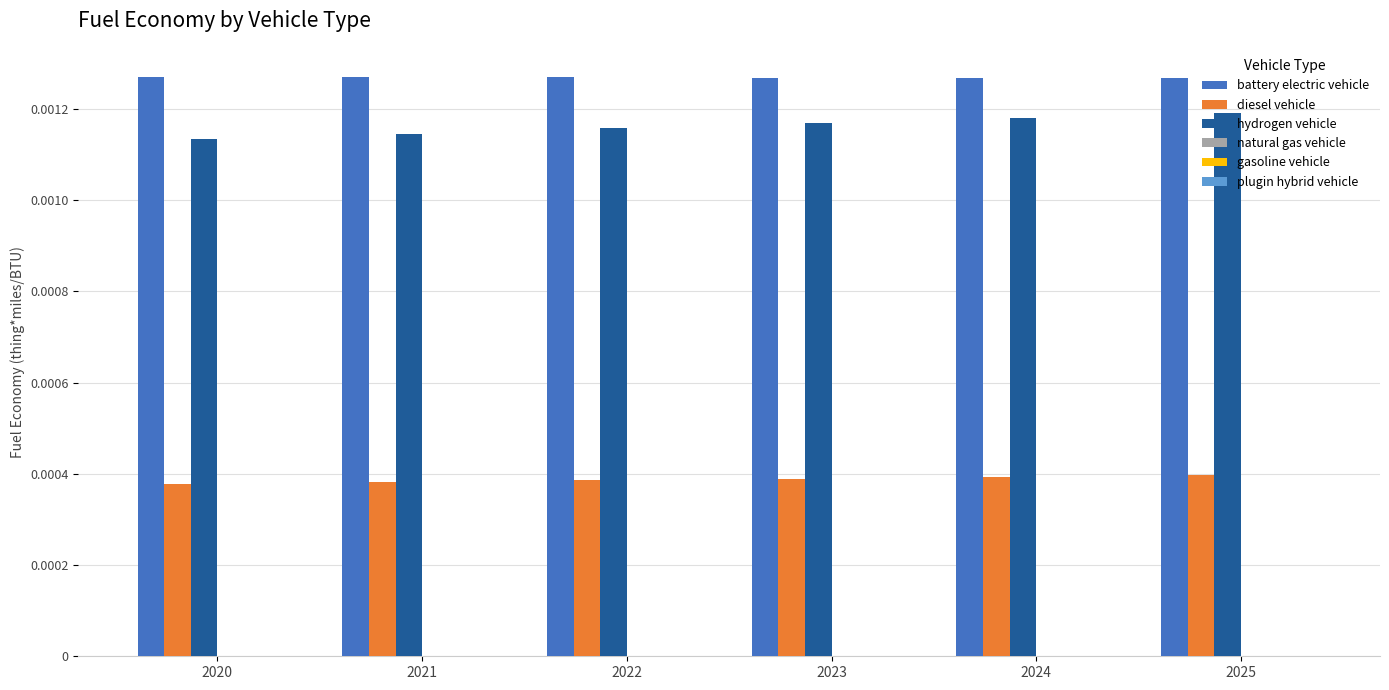

At 2021, list the series in order from largest to smallest.

battery electric vehicle, hydrogen vehicle, diesel vehicle